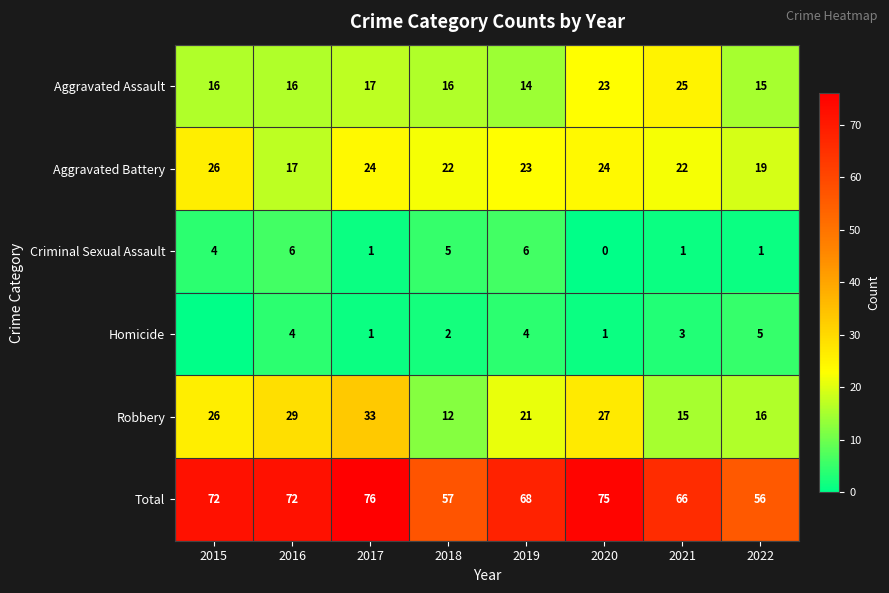

Is it true that Aggravated Assault equals 16 at 2016?

True